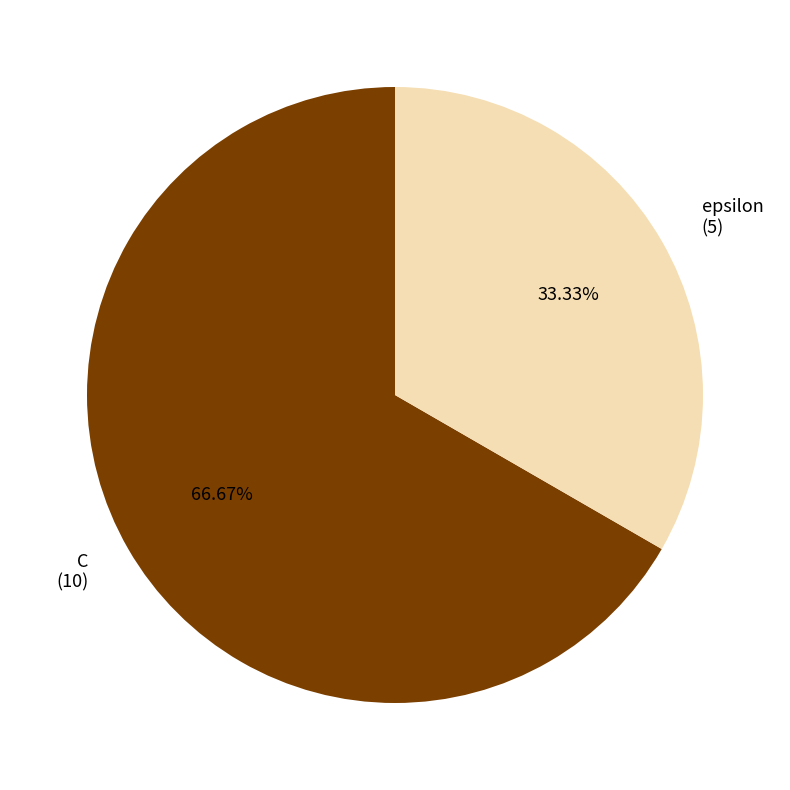

To the nearest percent, what portion does epsilon represent?

33%